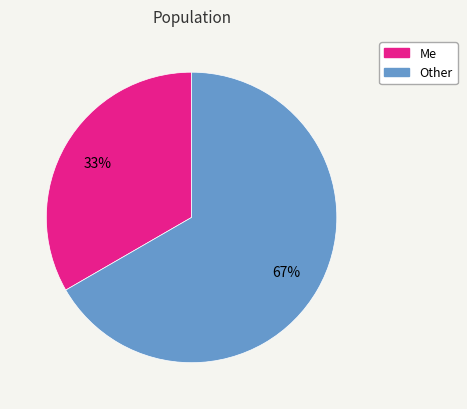

Is it true that Me is 24% of the pie?

False